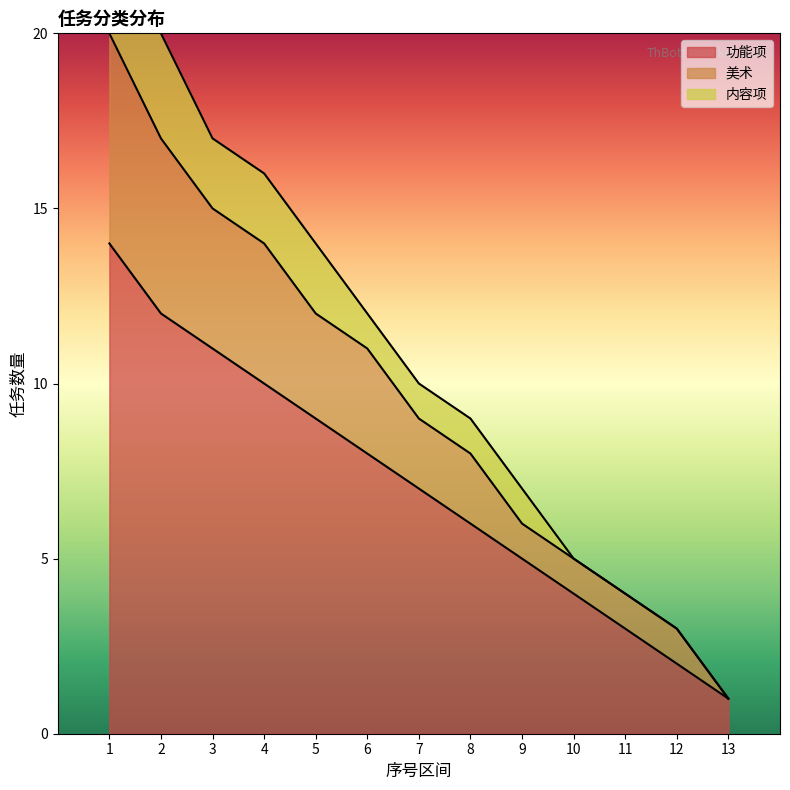

Is it true that 功能项 equals 12 at 2?

True